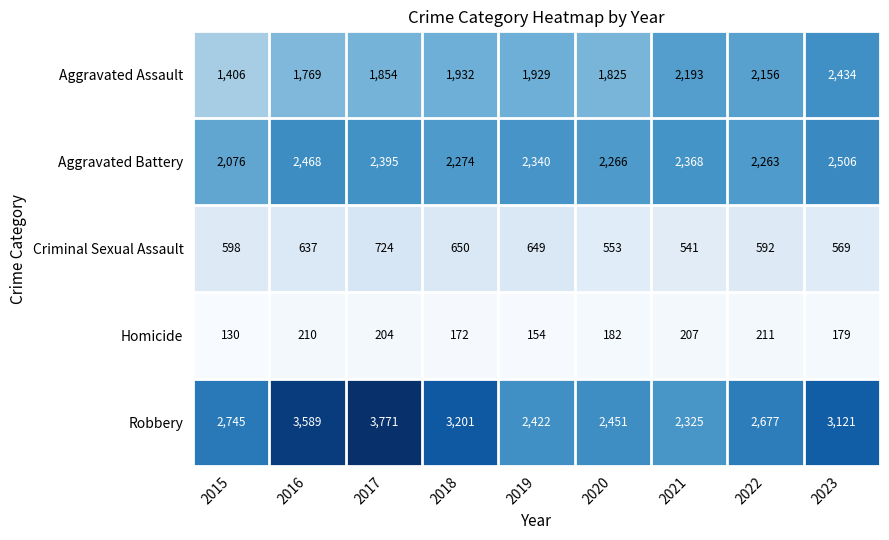

At which label does Aggravated Battery reach its peak?

2023